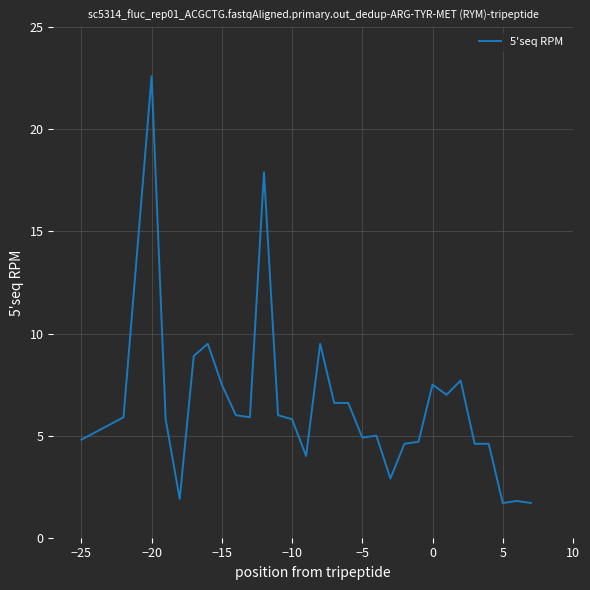

What is the greatest value displayed?

22.6